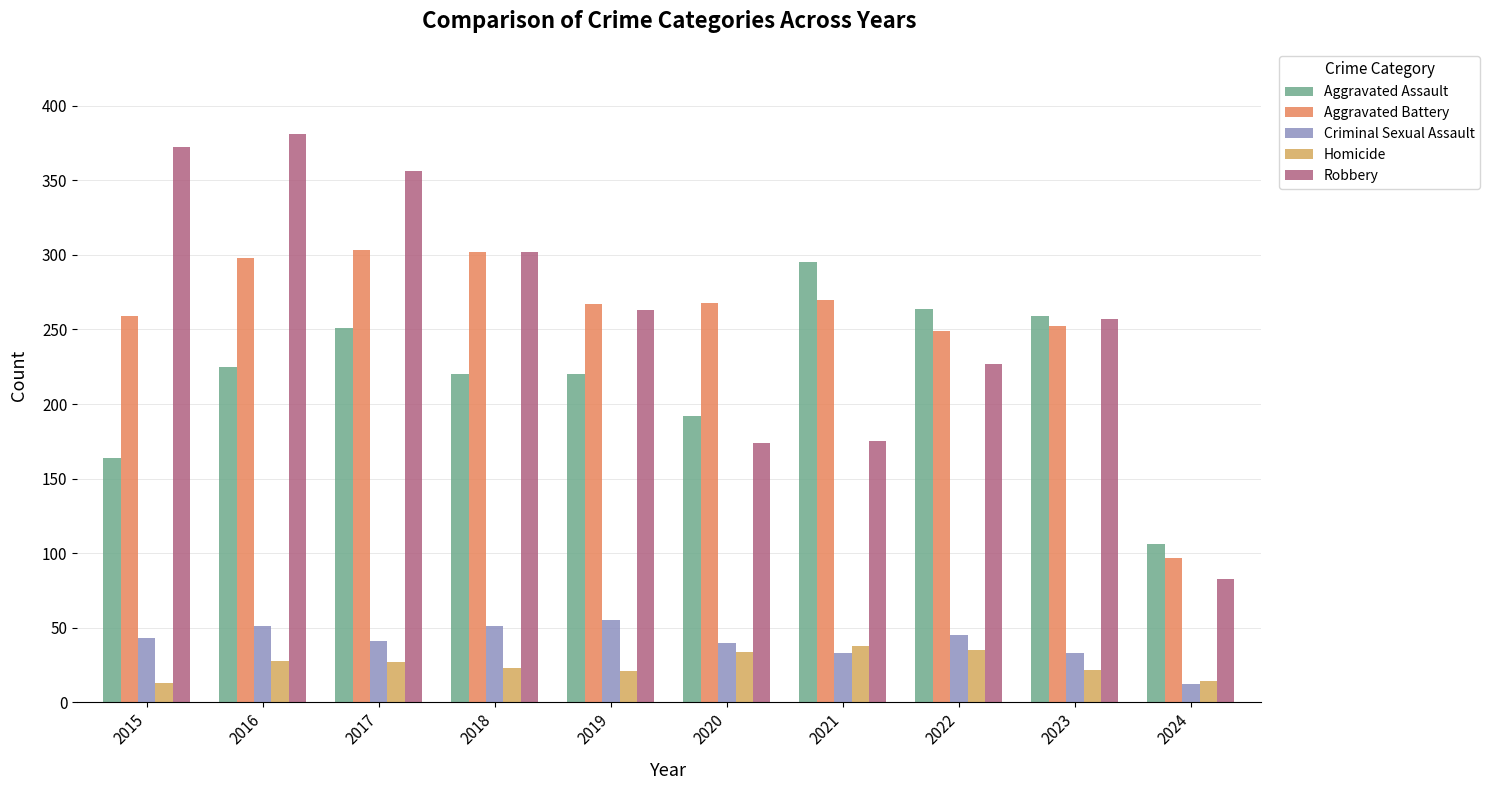

At how many categories does at least one series exceed 278?

5